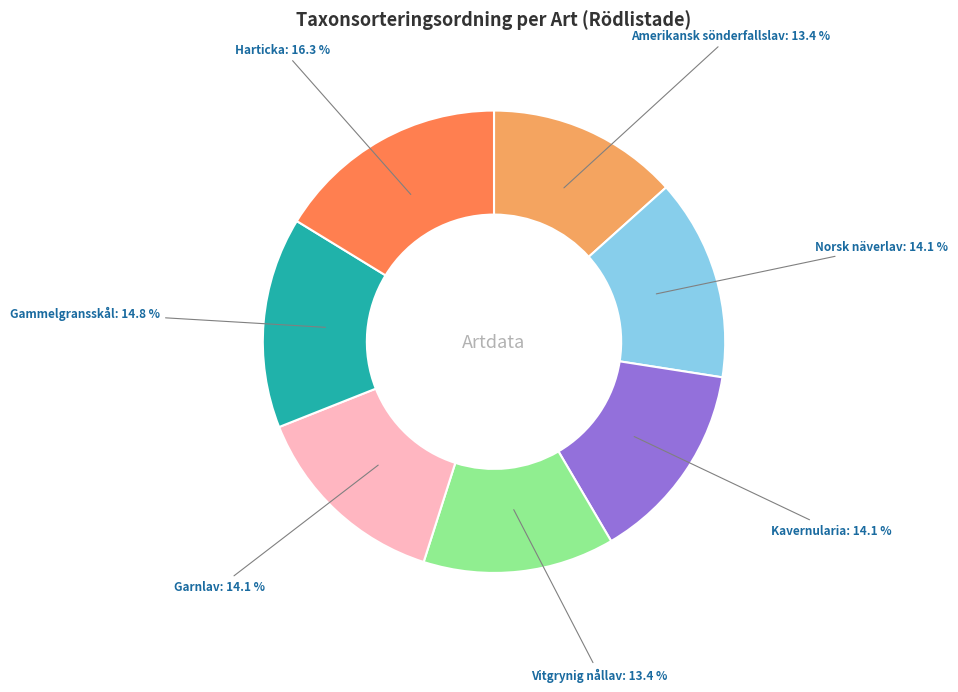

What is the ratio of the value at Garnlav to the value at Amerikansk sönderfallslav?

1.1